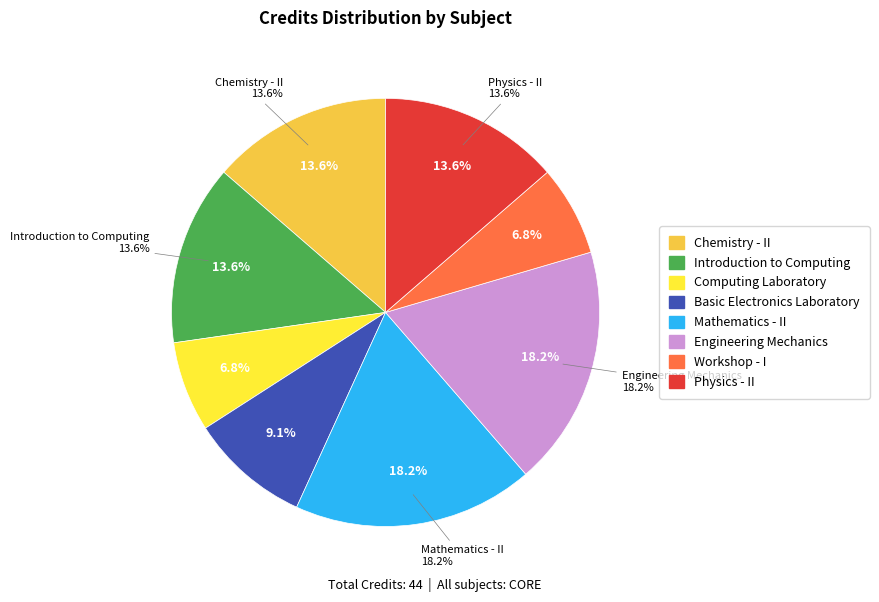

Which category has the smallest portion of the pie?

Computing Laboratory